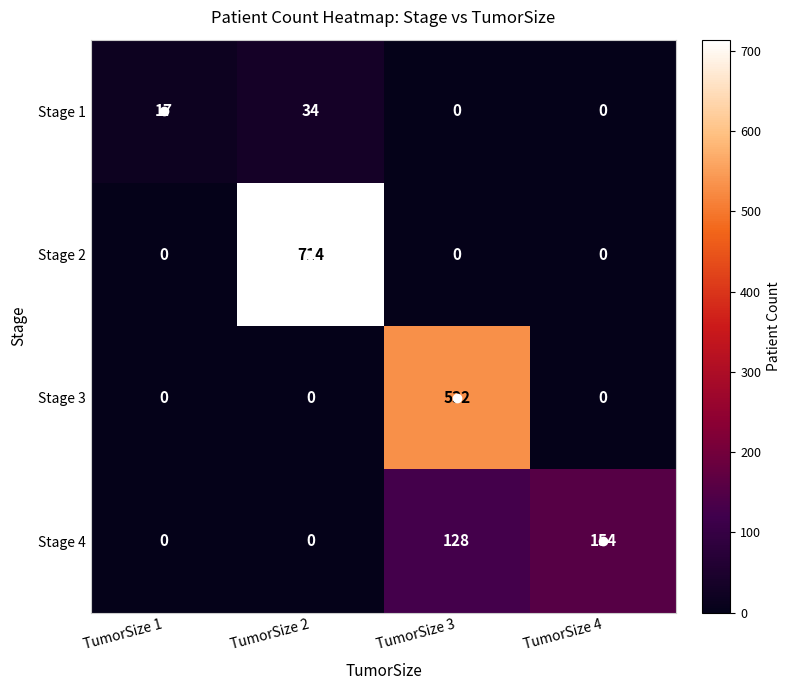

What is the difference between the second highest and minimum values in the Stage 4 series?

128